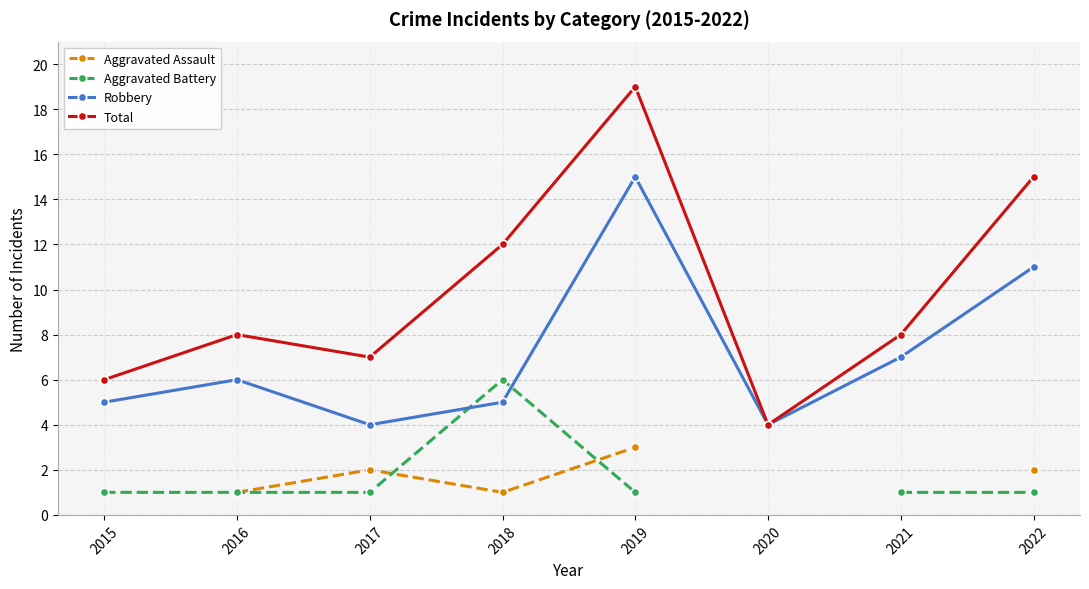

What is the value of the Aggravated Battery point at the 1st from the left?

1.0